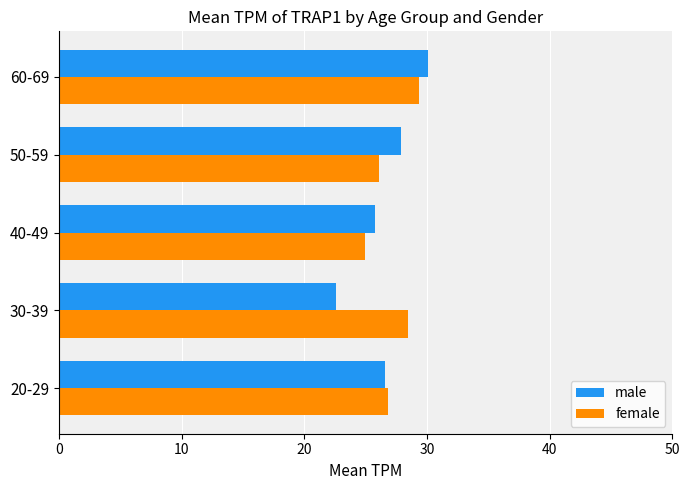

Is the value of female at 20-29 greater than the value of male at 50-59?

No